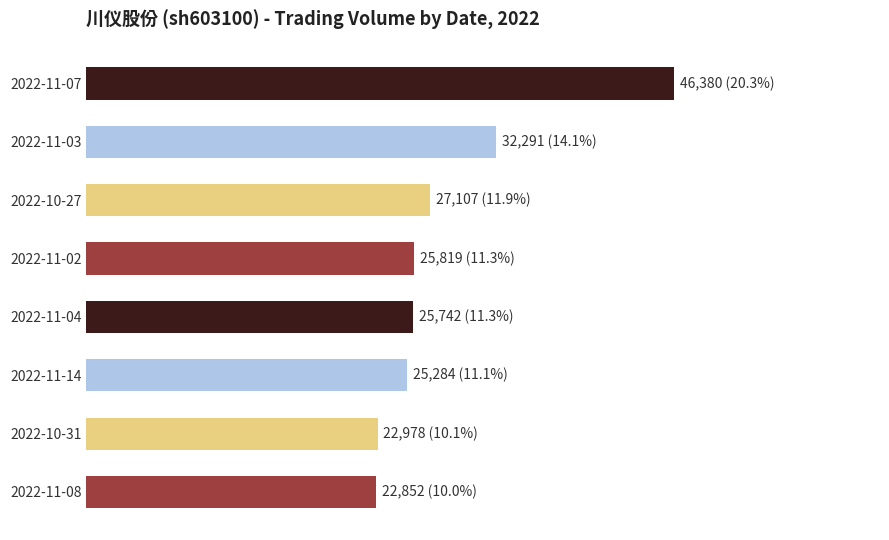

Where is the data nearest to the value 34616?

2022-11-03